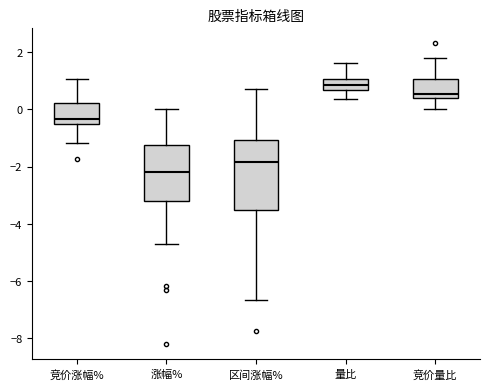

Reading left to right, transcribe this box plot: for each box, give where its median line is, the range the box spans, and where its two whiskers end, as read against the y-axis. The values are not printed on the chart, so give them approximately, as read against the axis.

竞价涨幅%: median -0.4, box -0.6 to 0.2, whiskers -1.2 to 1.0
涨幅%: median -2.2, box -3.2 to -1.2, whiskers -4.8 to 0.0
区间涨幅%: median -1.8, box -3.6 to -1.0, whiskers -6.6 to 0.8
量比: median 0.8, box 0.6 to 1.0, whiskers 0.4 to 1.6
竞价量比: median 0.6, box 0.4 to 1.0, whiskers 0.0 to 1.8